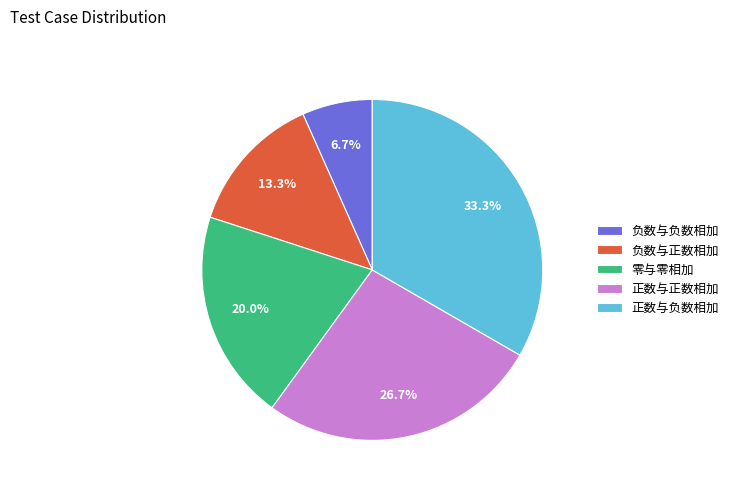

To the nearest percent, what portion does 正数与正数相加 represent?

27%